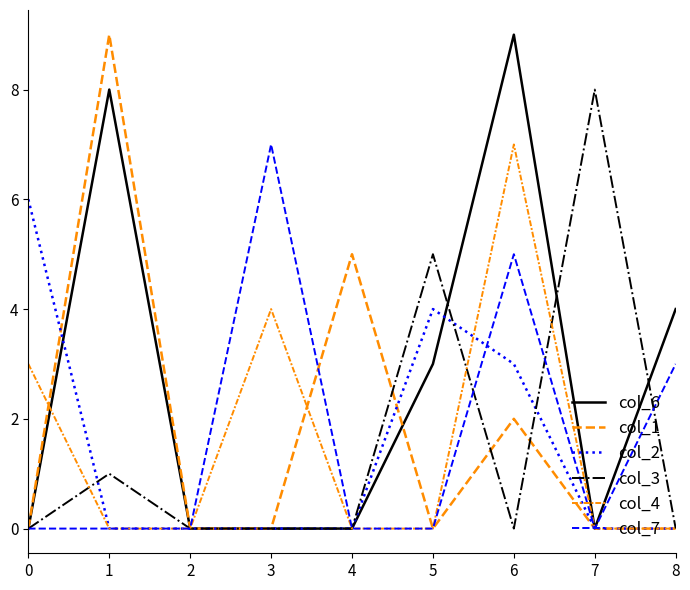

Does the chart display data point markers on the line(s)?

No